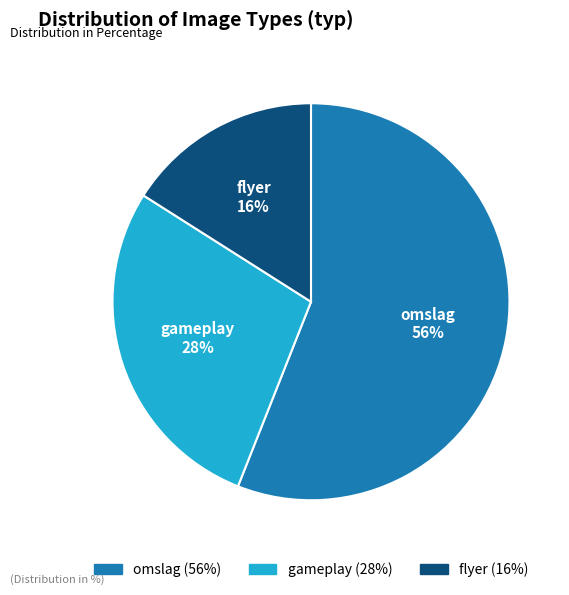

Which slice is the smallest?

flyer